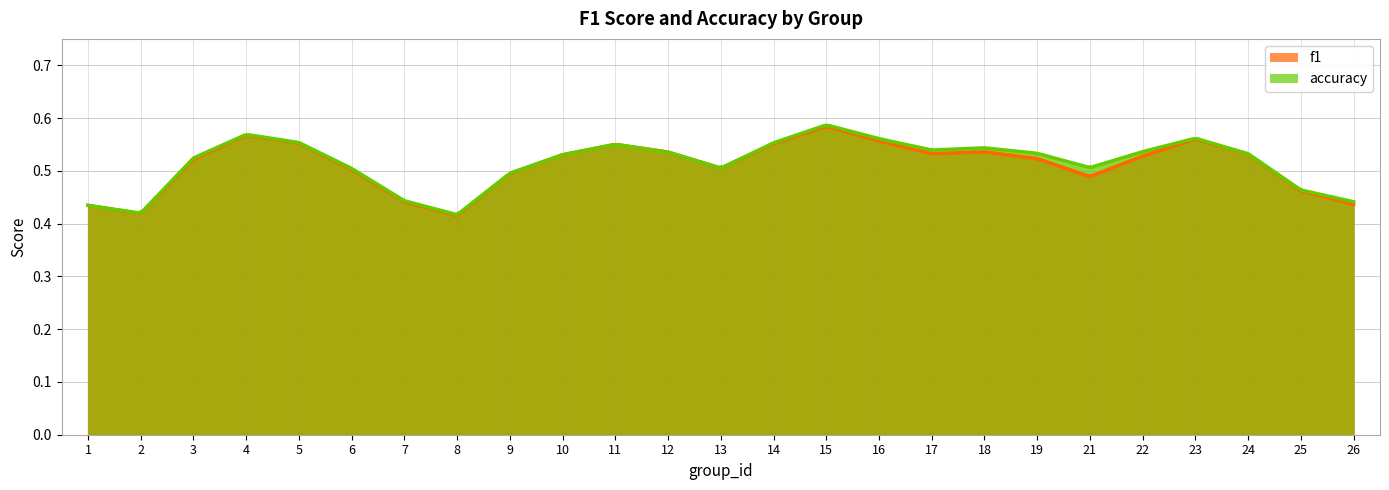

What is the greatest value displayed?

0.6